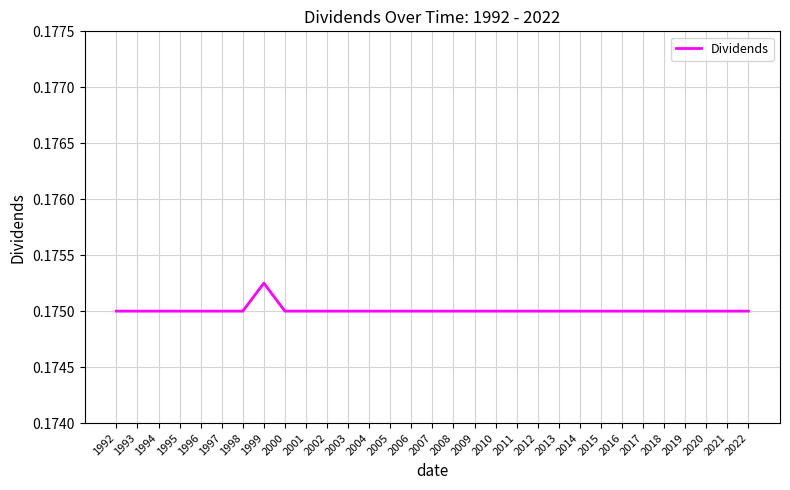

Which category has the highest value across all series?

1999